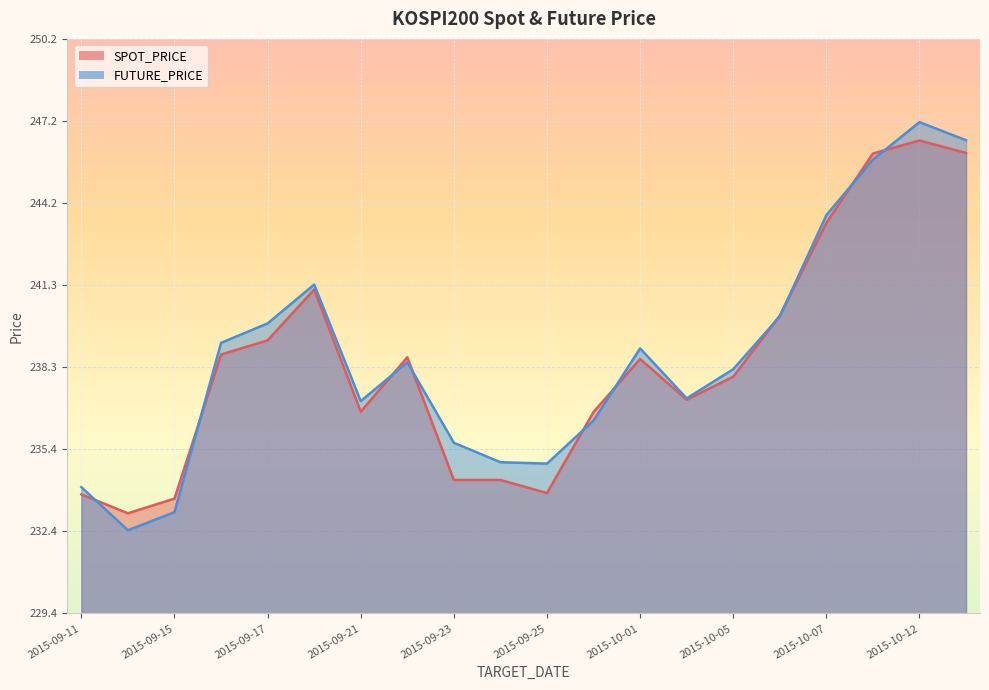

What is the total value across all series at 2015-09-21?

473.8